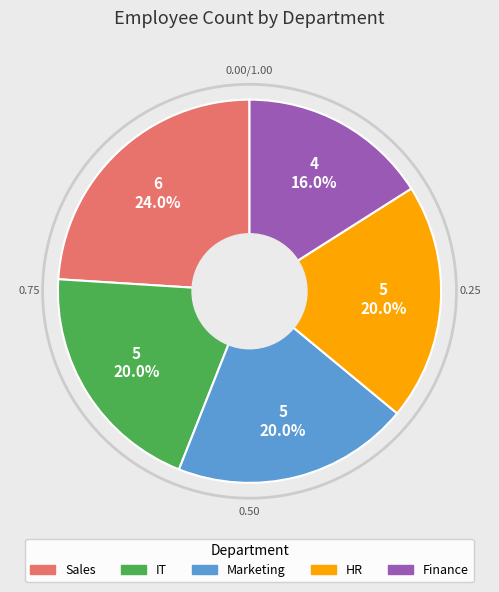

Is it true that Marketing is 30% of the pie?

False